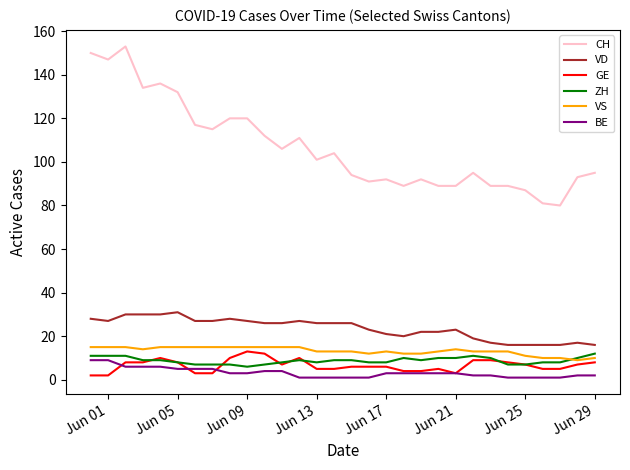

What is the highest value of the CH series?

153